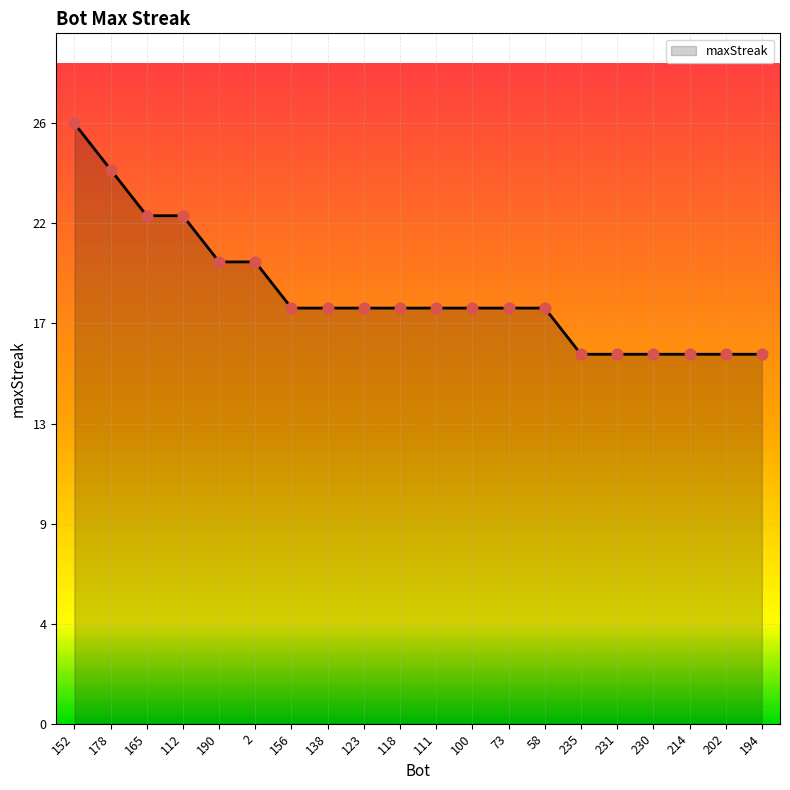

Does the chart have visible grid lines?

Yes